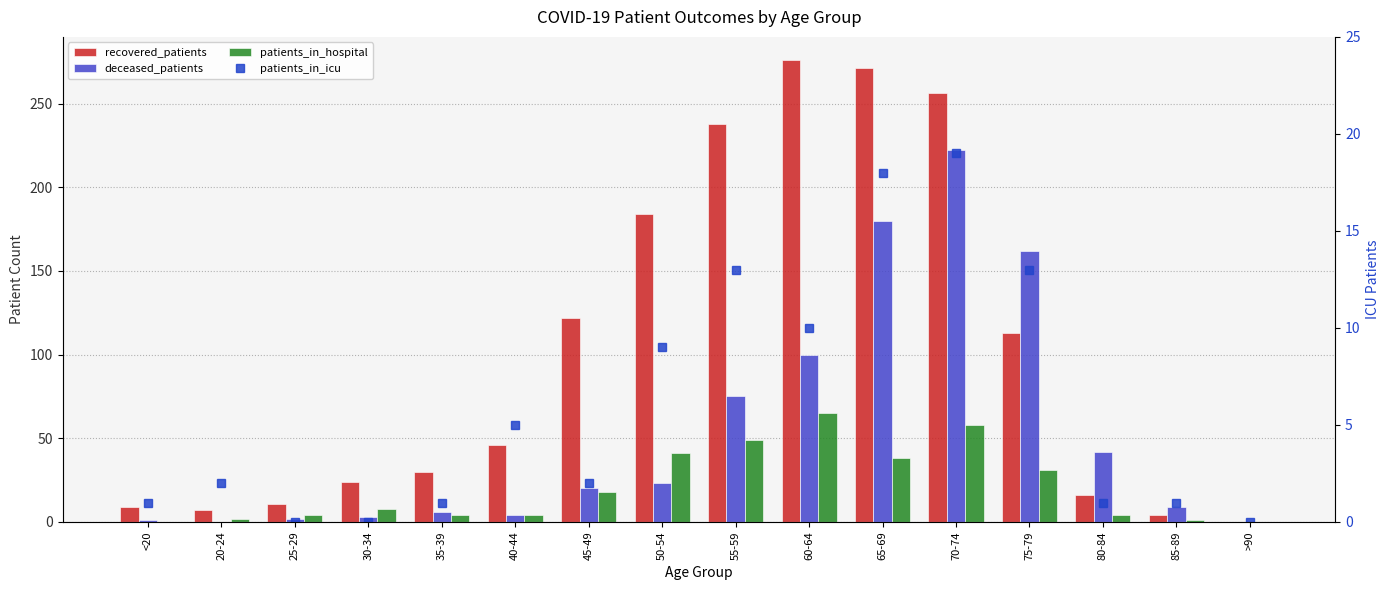

What is the sum of all patients_in_icu values?

95